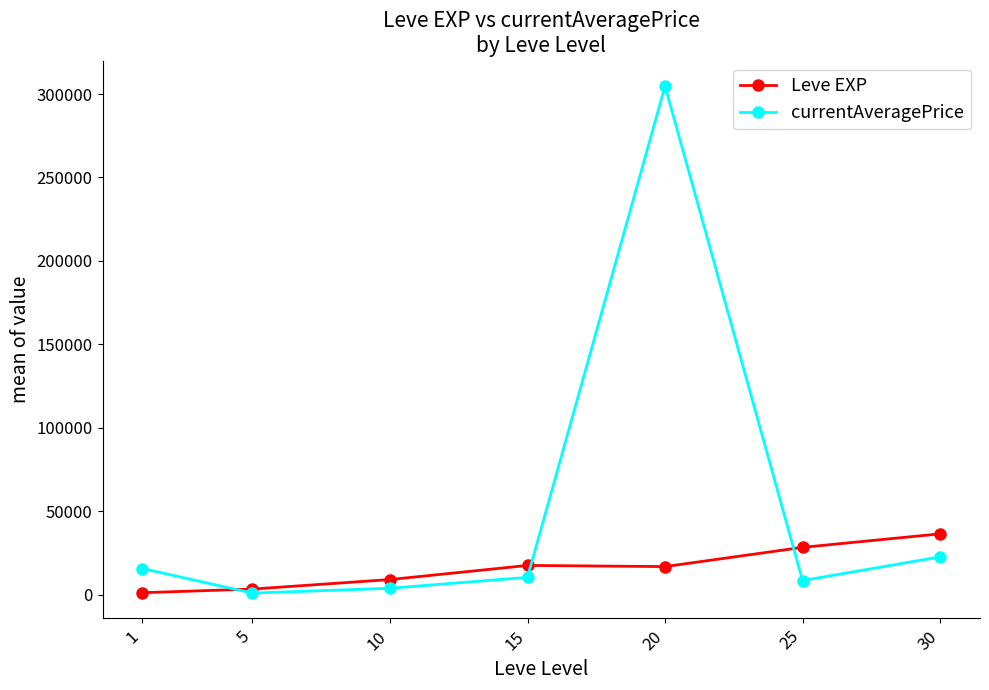

What is the total value across all series at 20?

321613.0